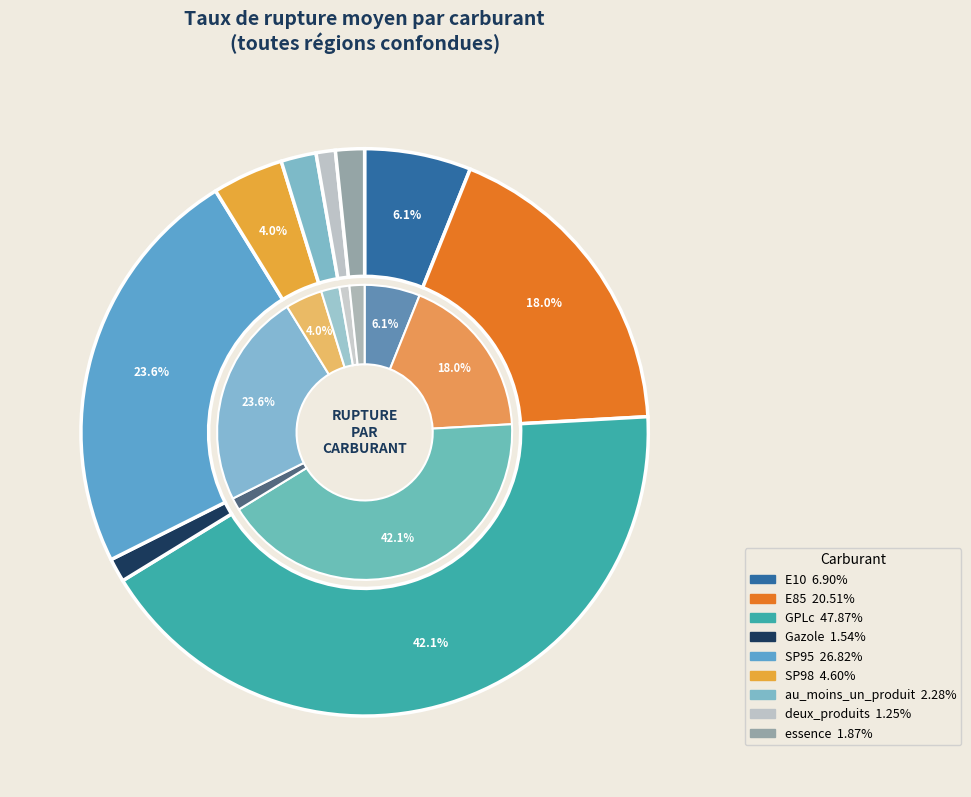

What is the largest slice in the pie chart?

GPLc